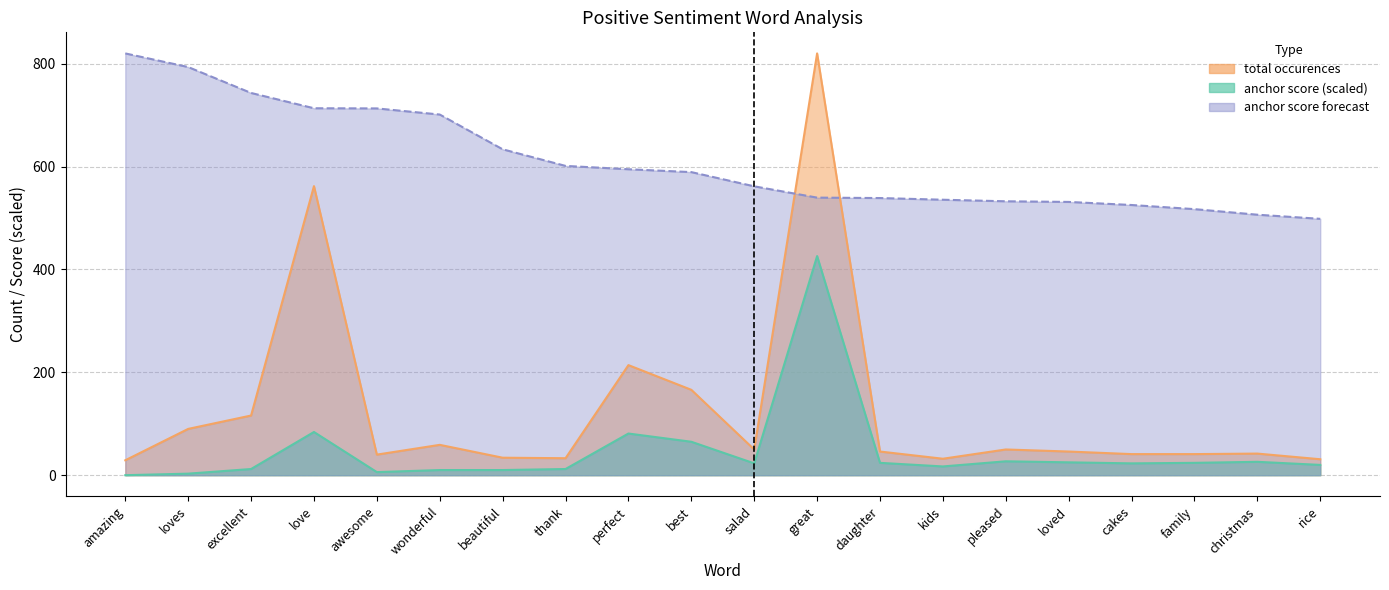

Read the anchor score value at christmas.

506.4